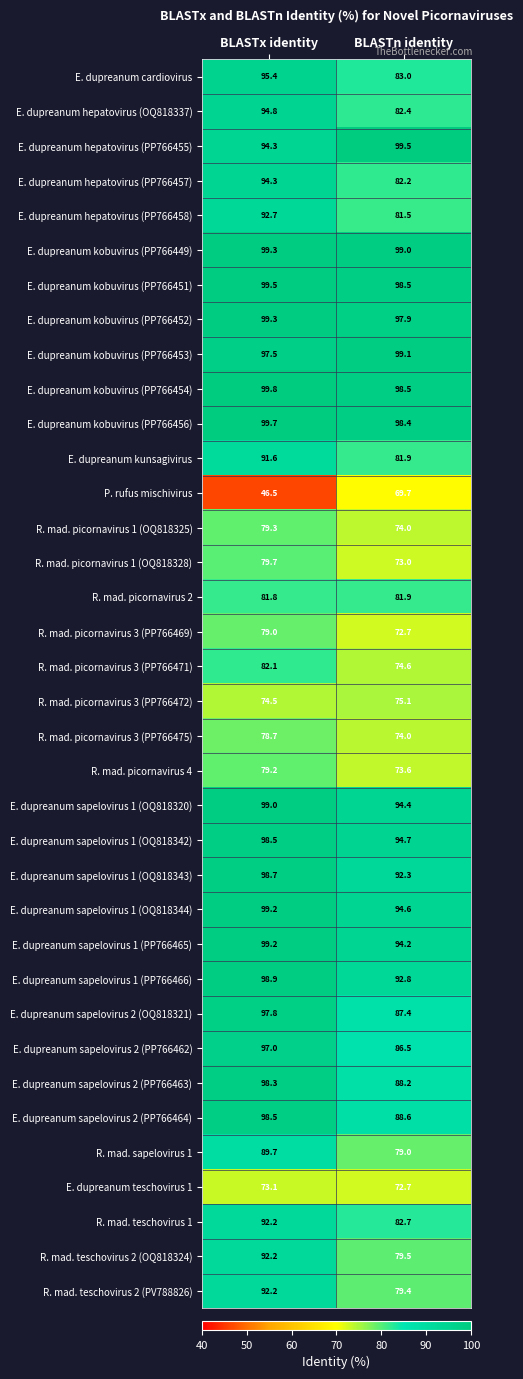

Rank the categories by E. dupreanum sapelovirus 1 (OQ818344) value from lowest to highest.

BLASTn identity, BLASTx identity